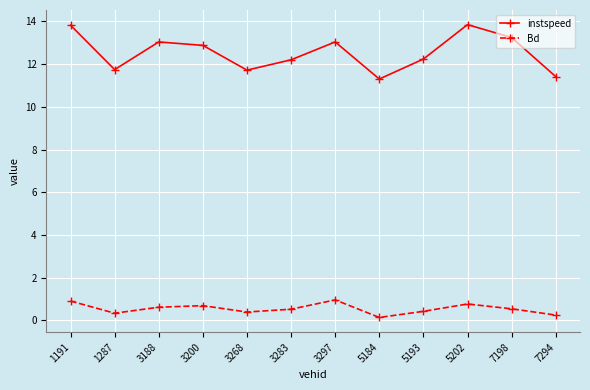

What is the maximum value shown in the chart?

13.9